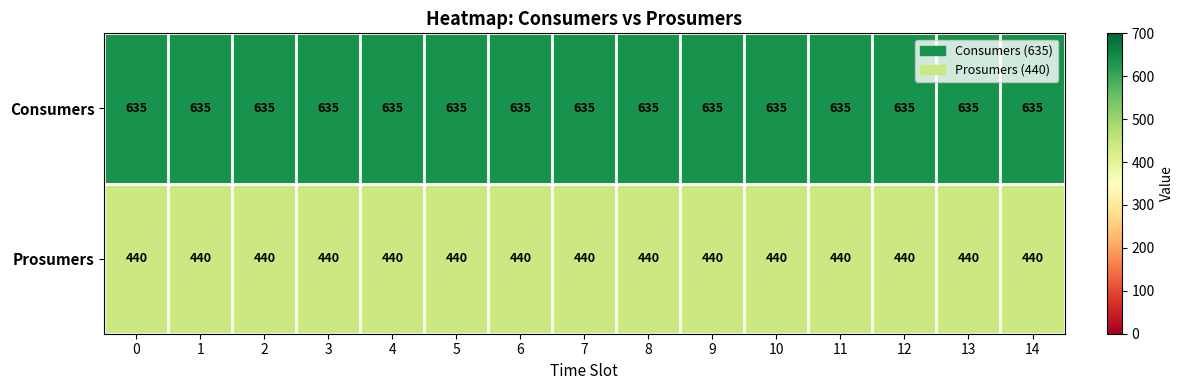

What is the minimum value shown in the chart?

440